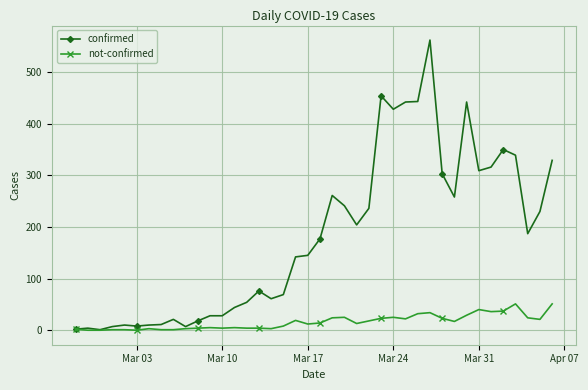

Which series has the widest spread of values?

confirmed